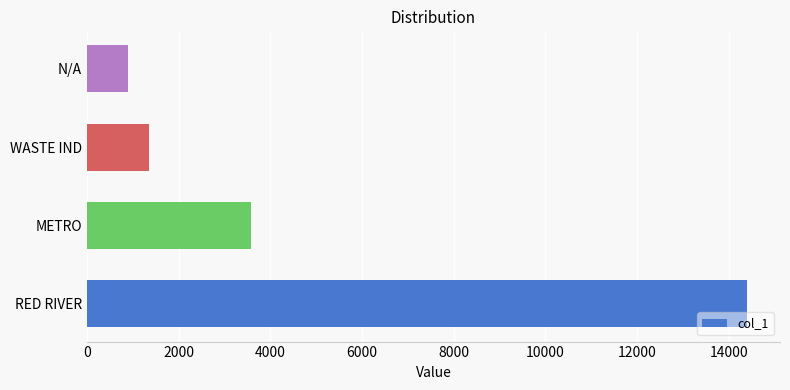

List the labels in order of value, smallest first.

N/A, WASTE IND, METRO, RED RIVER